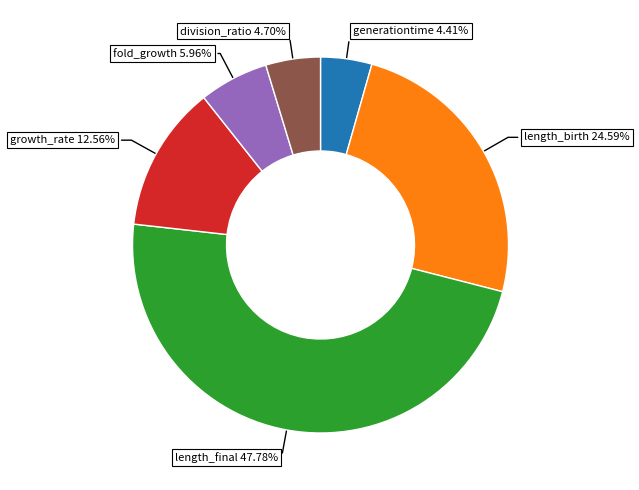

Does generationtime account for over 50% of the chart?

No